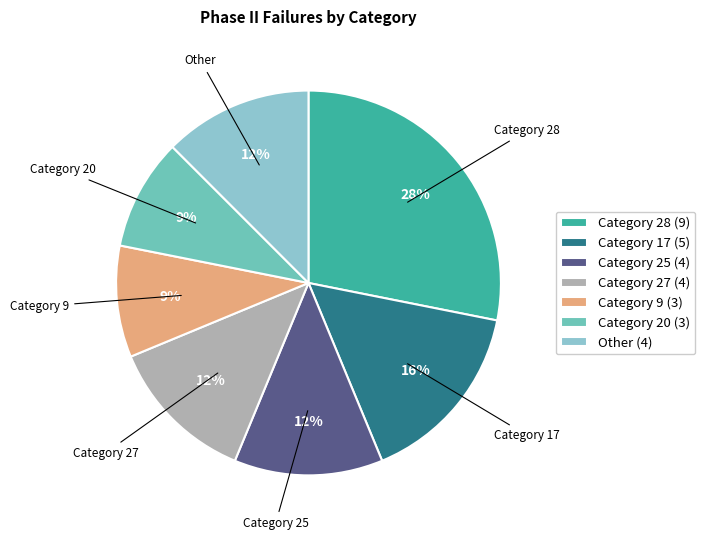

True or false: Category 20 (3) accounts for 9% of the total.

True